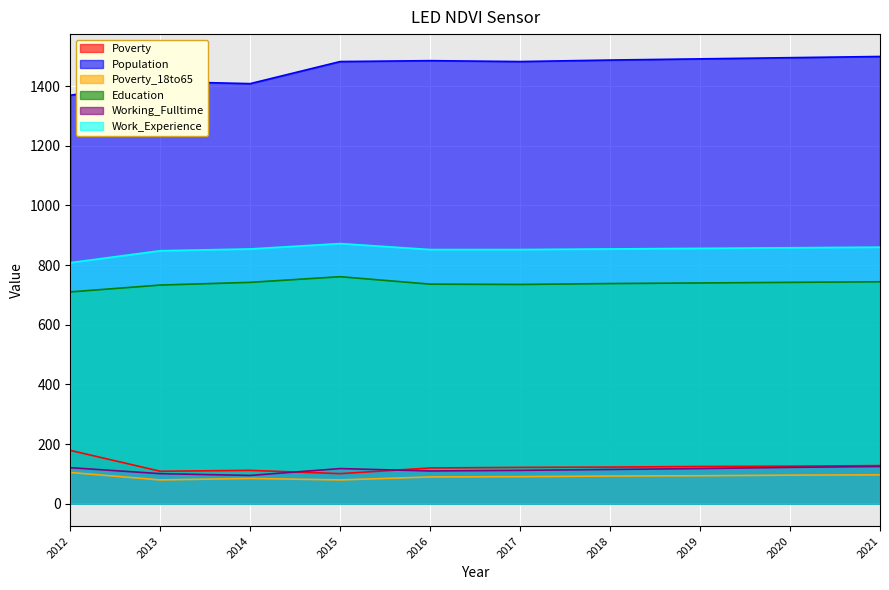

Is it true that Work_Experience equals 1265 at 2018?

False